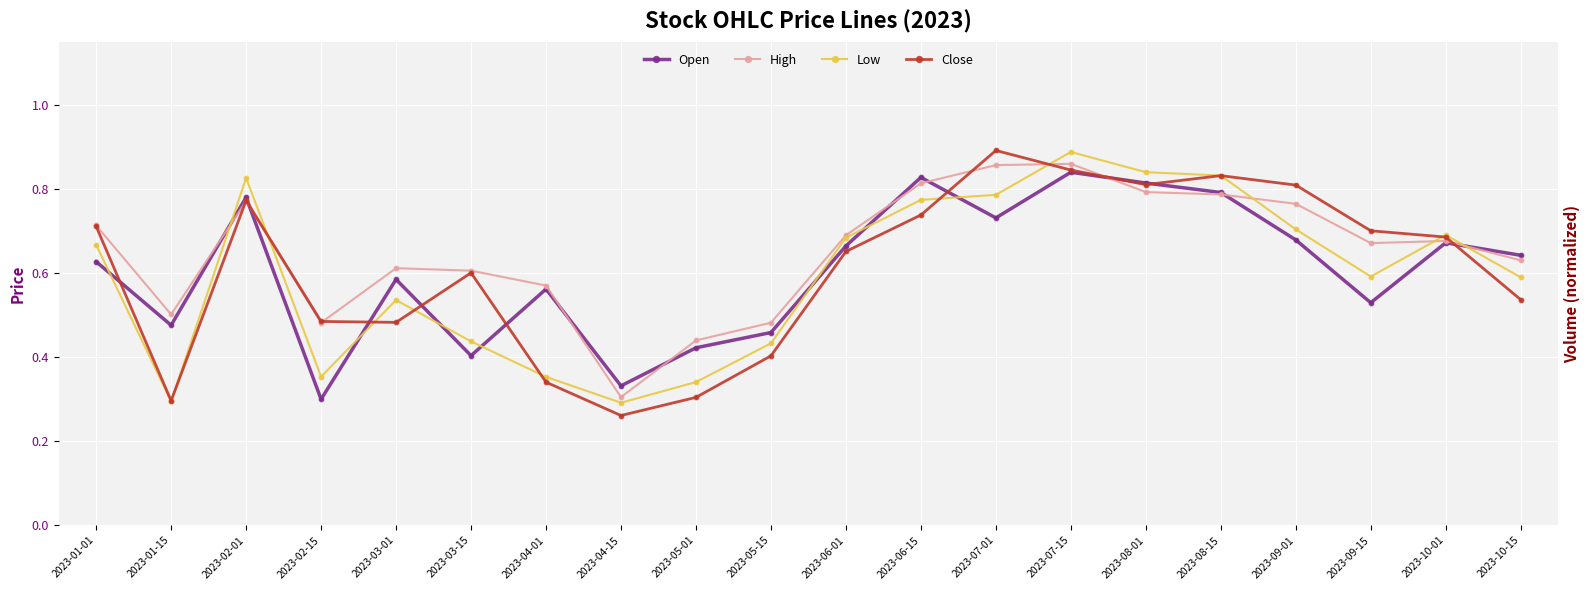

At how many categories does at least one series exceed 0?

20